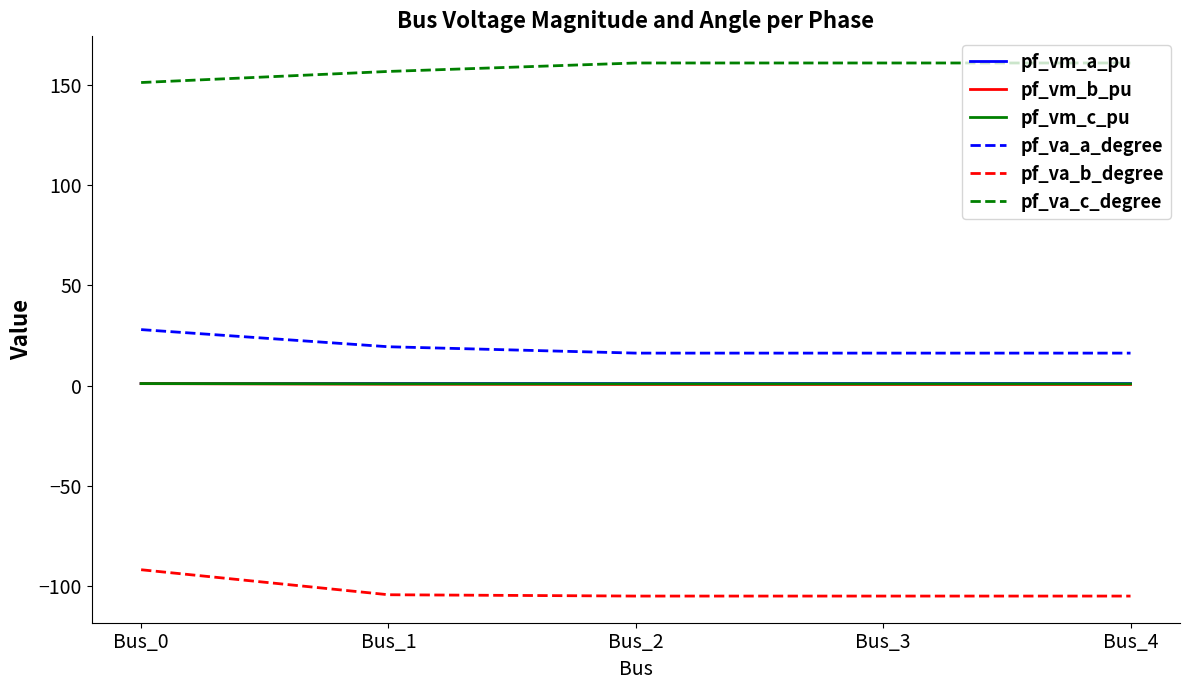

What are all the series names shown in the legend?

pf_vm_a_pu, pf_vm_b_pu, pf_vm_c_pu, pf_va_a_degree, pf_va_b_degree, pf_va_c_degree